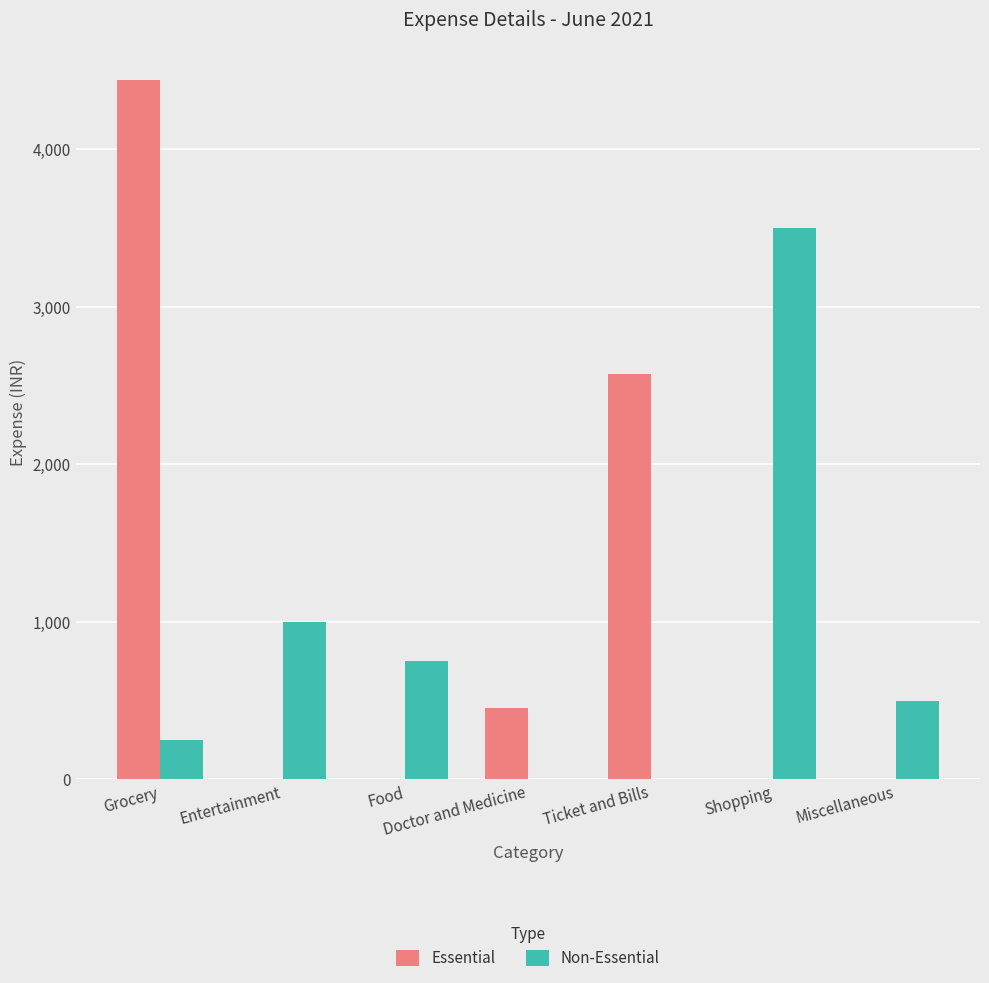

Reading right to left, list all the values displayed in this chart.

Essential: 0	0	2570	450	0	0	4440
Non-Essential: 500	3500	0	0	750	1000	250